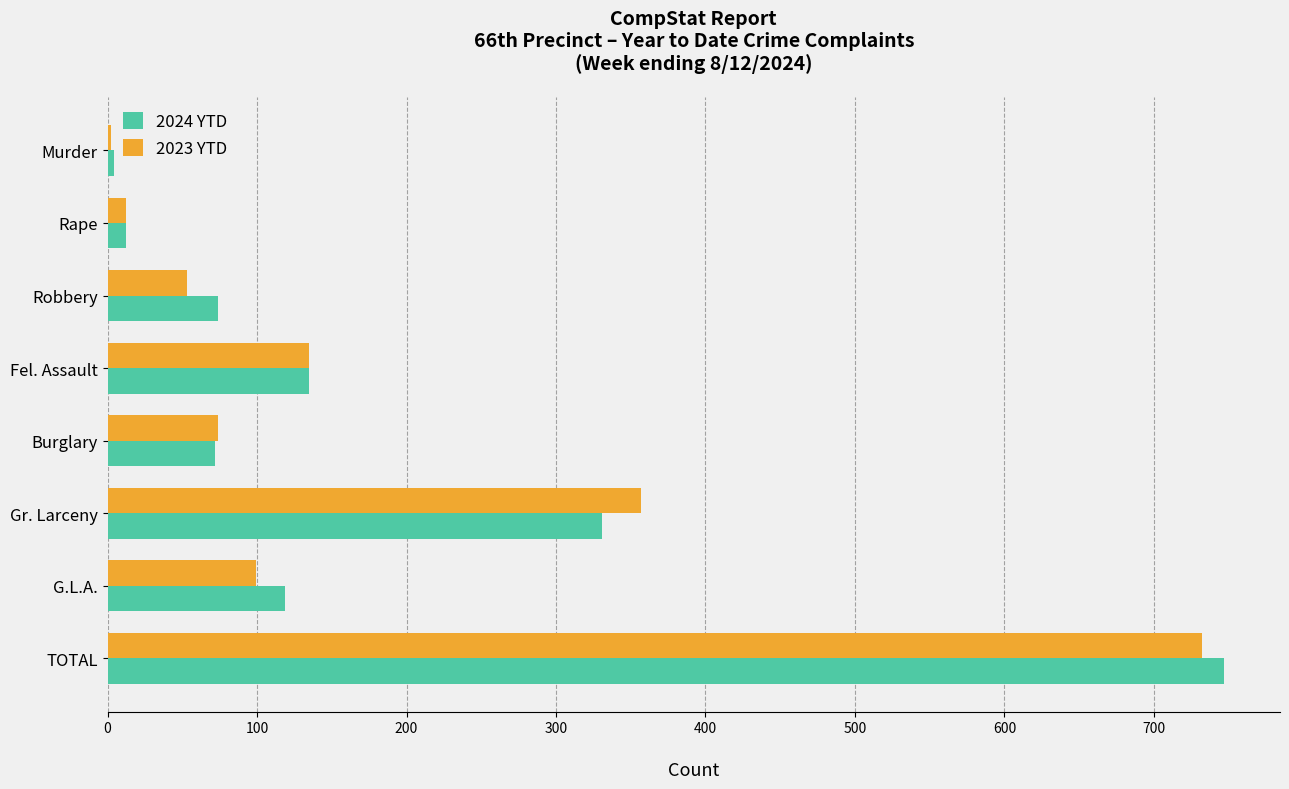

At which category is the sum across all series the highest?

TOTAL